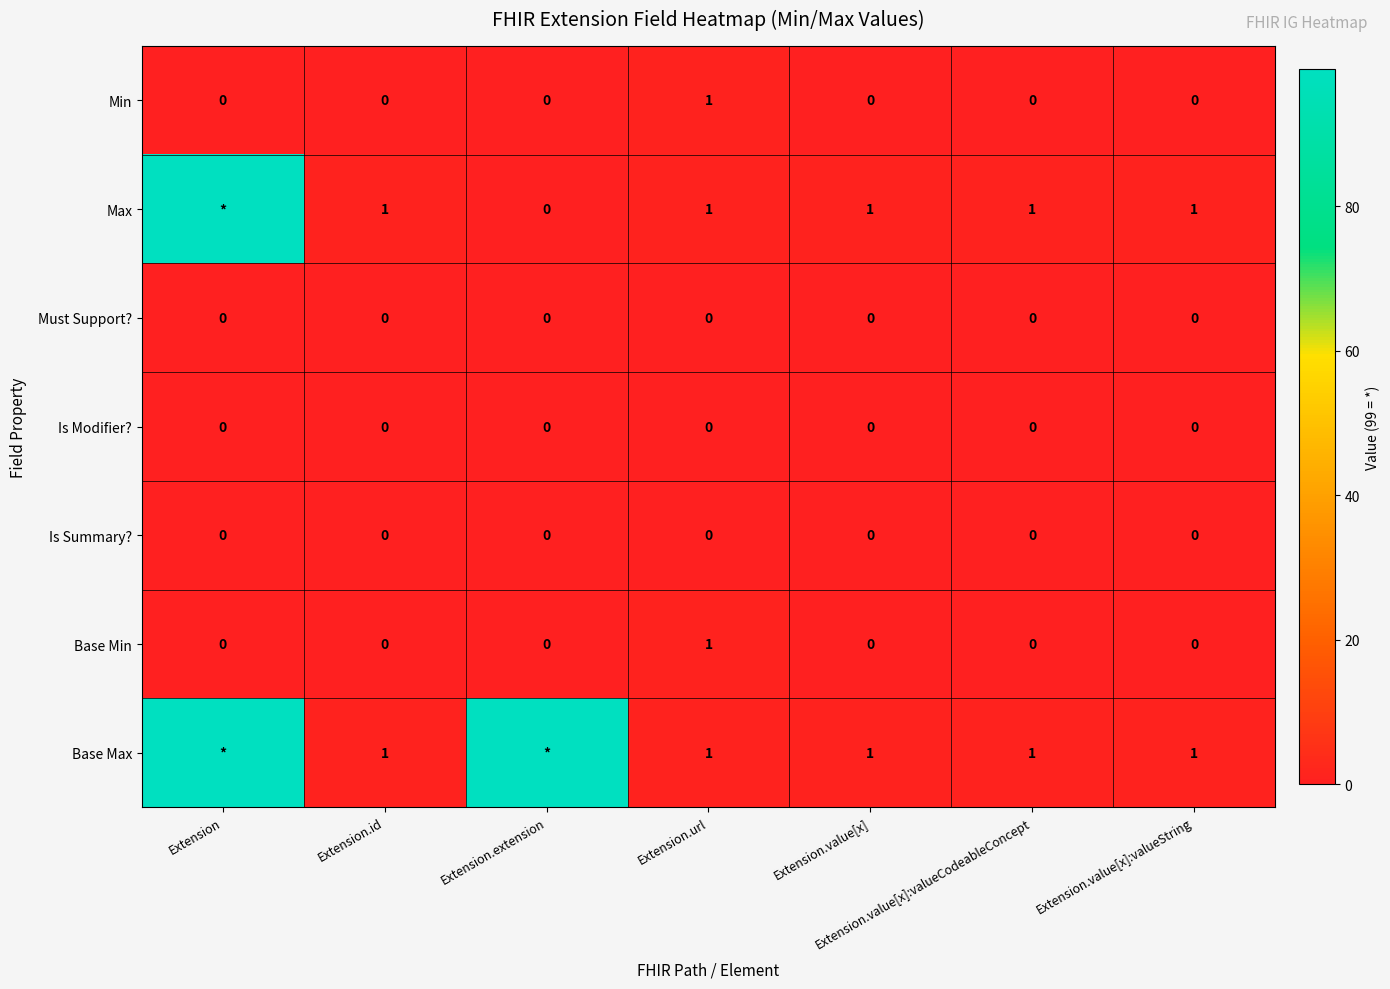

At which label does Min reach its peak?

Extension.url